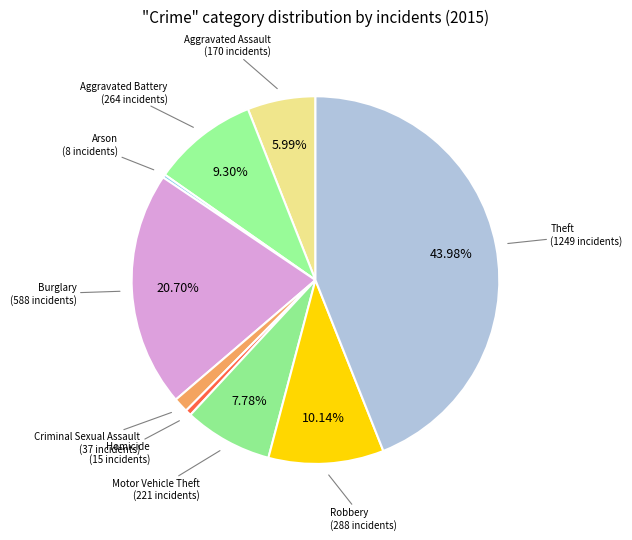

To the nearest percent, what is the difference between the largest and smallest slice percentages?

44%